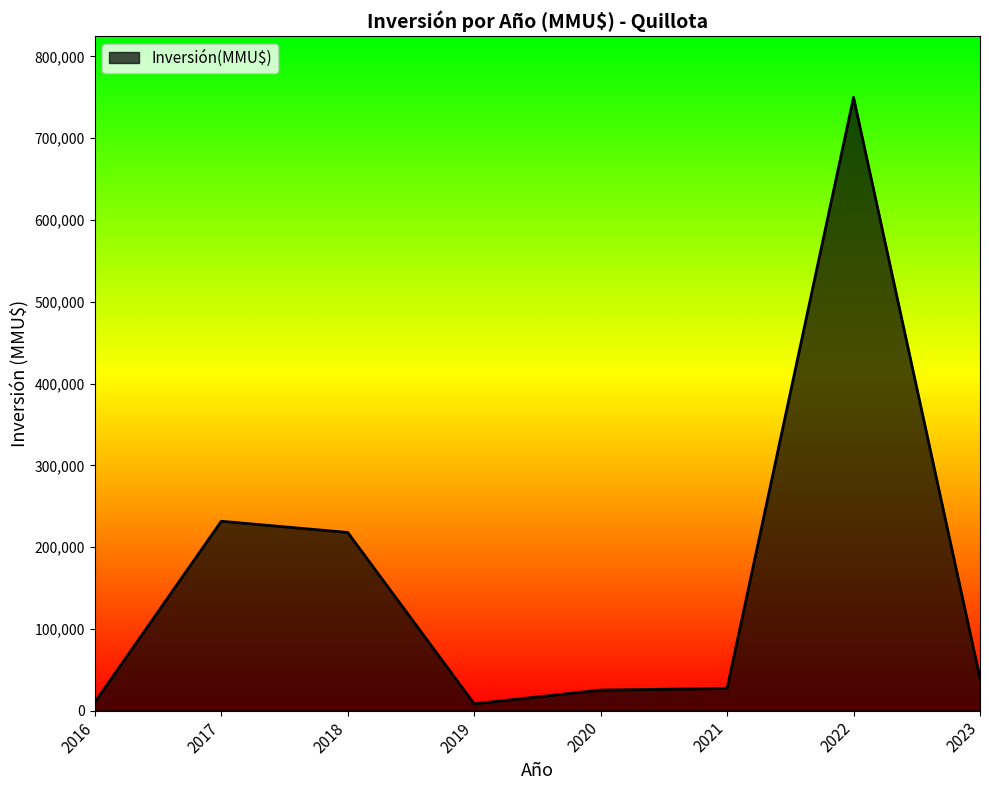

Does the chart have visible grid lines?

No